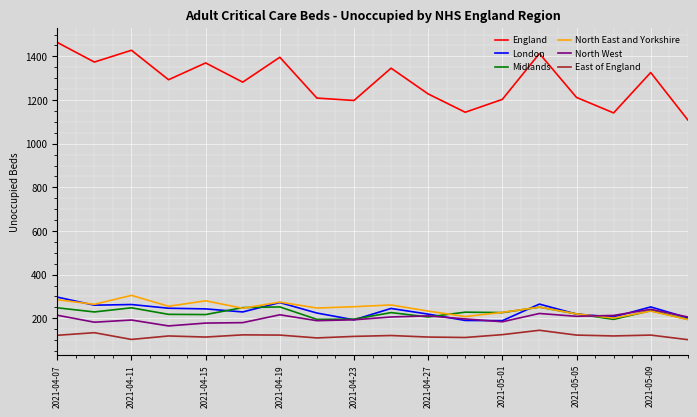

What is the maximum value for London?

297